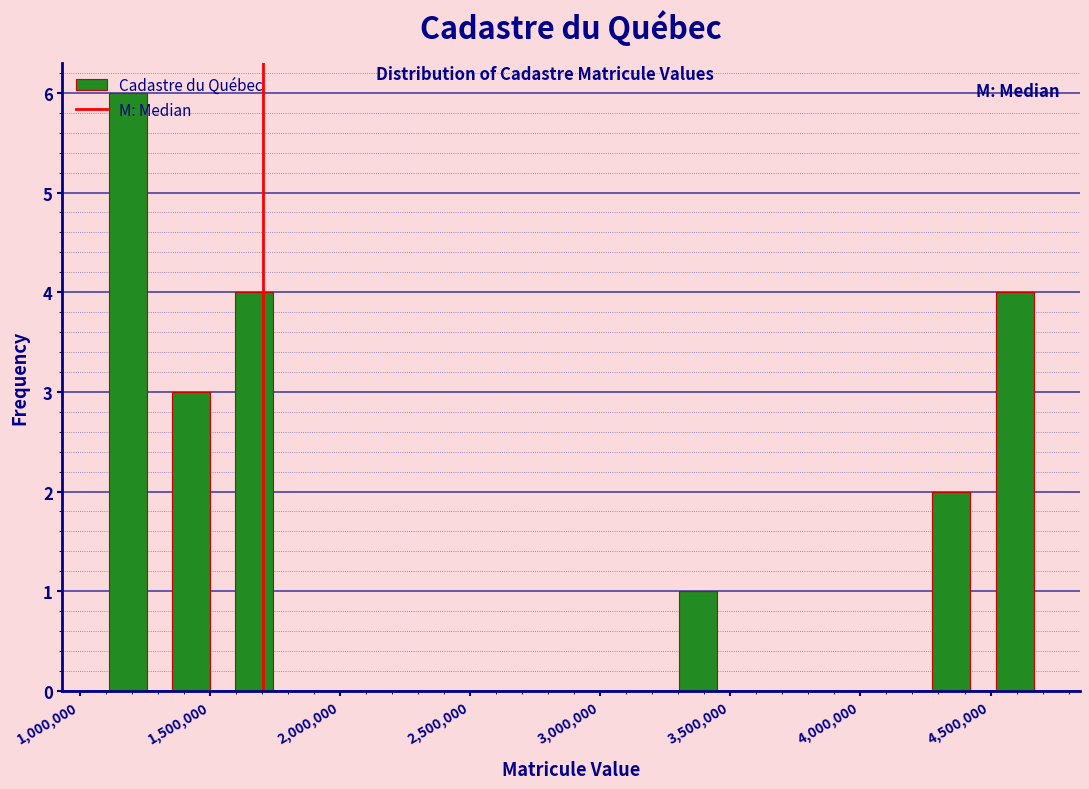

Which range on the x-axis has the tallest bar?

1050000 to 1300000